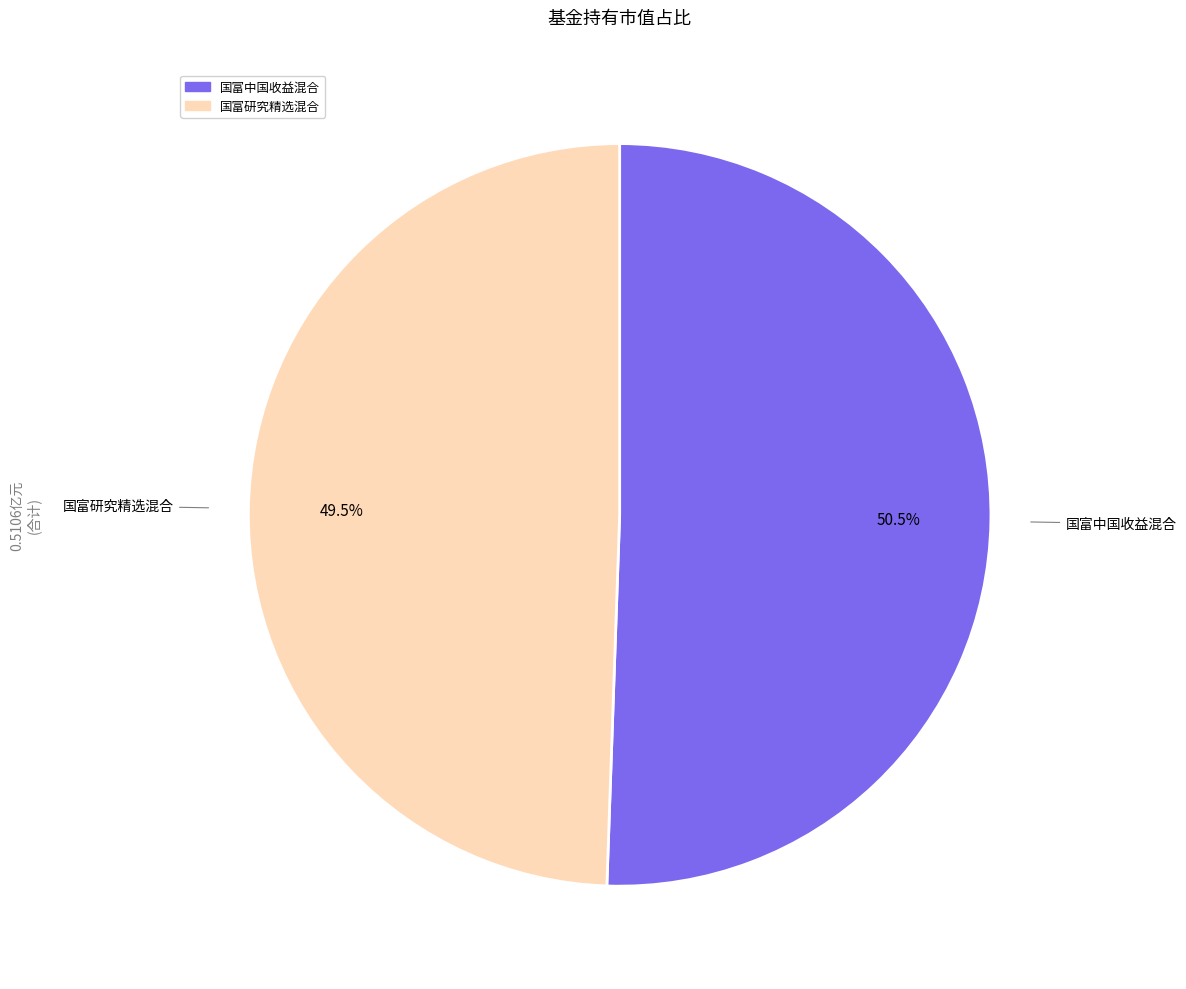

How much of the chart is everything except 国富研究精选混合?

50.5%